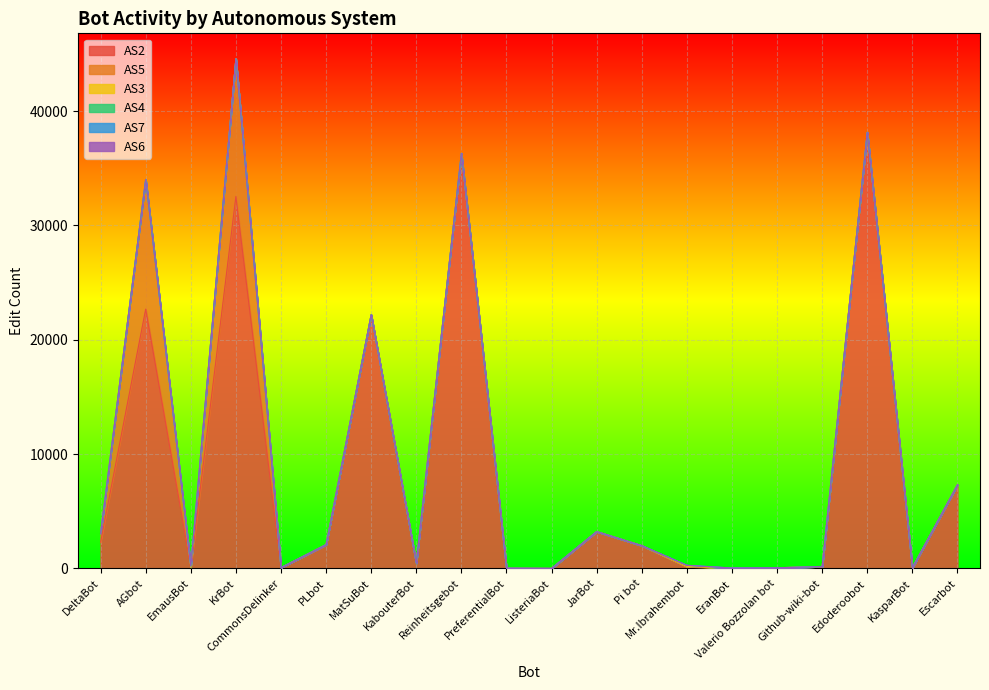

What is the label of the 19th point from the left?

KasparBot